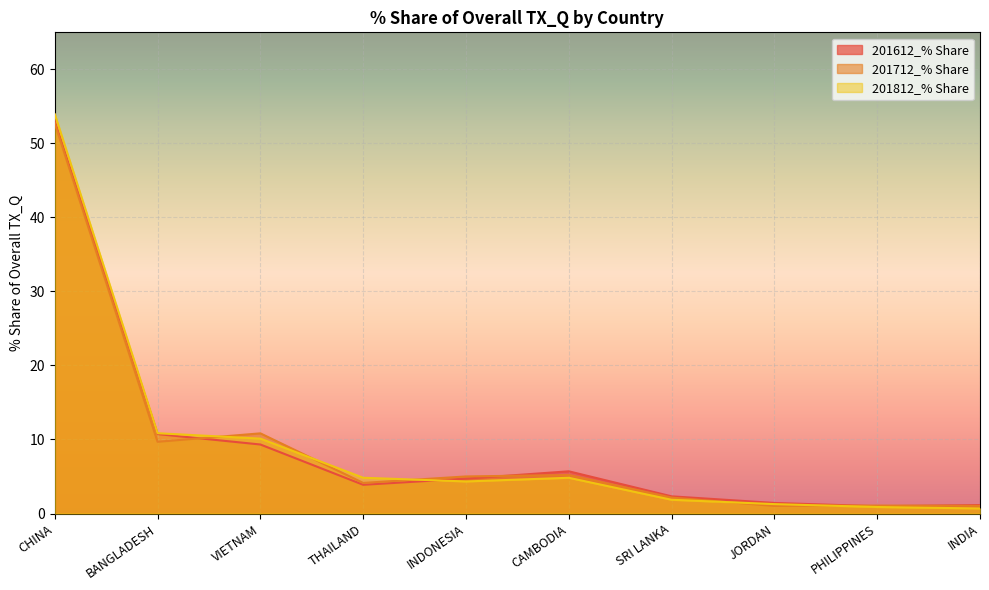

Between THAILAND and PHILIPPINES, which is larger?

THAILAND